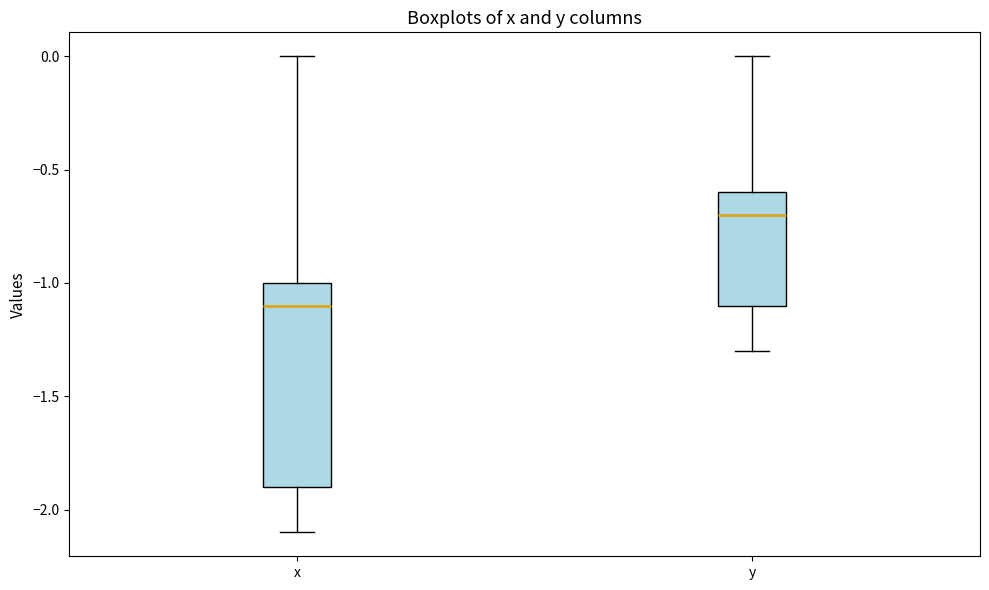

Comparing the boxes themselves (not the whiskers), which one is the tallest?

x